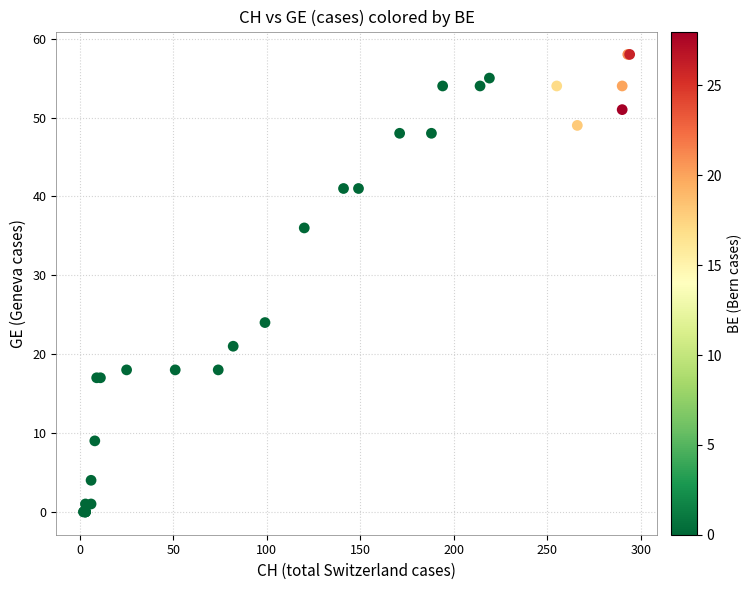

What Y value in the scatter plot is closest to 29?

24